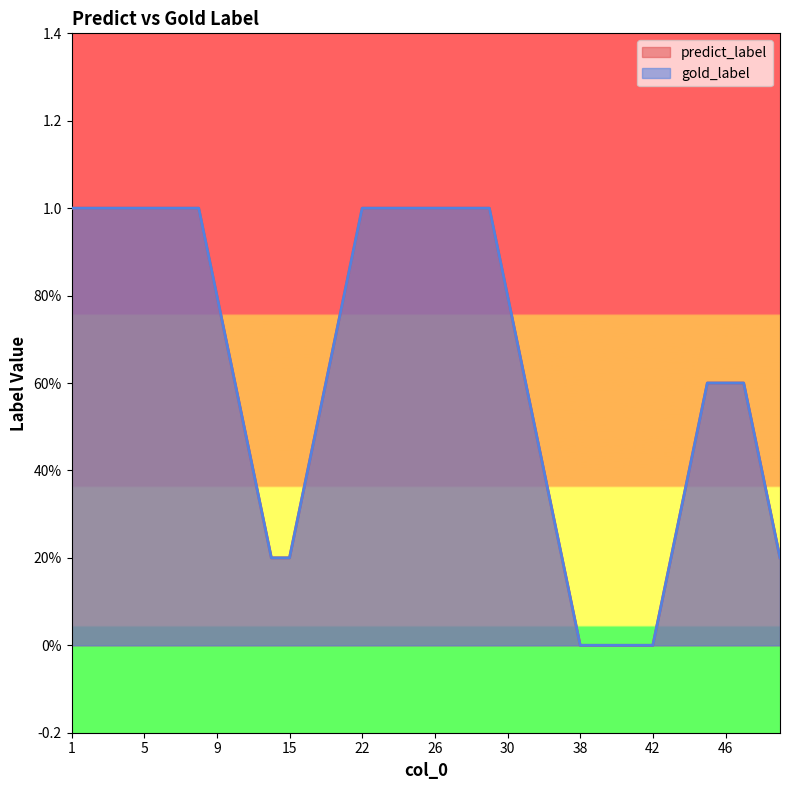

At which category is the sum across all series the highest?

1